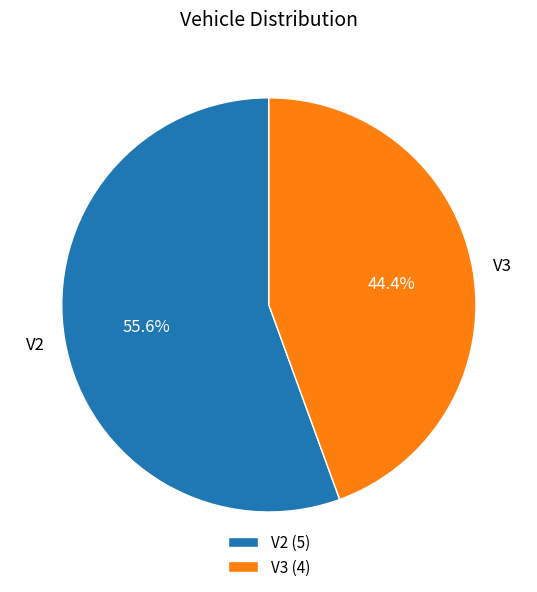

What is the total percentage of V3 and V2?

100.0%